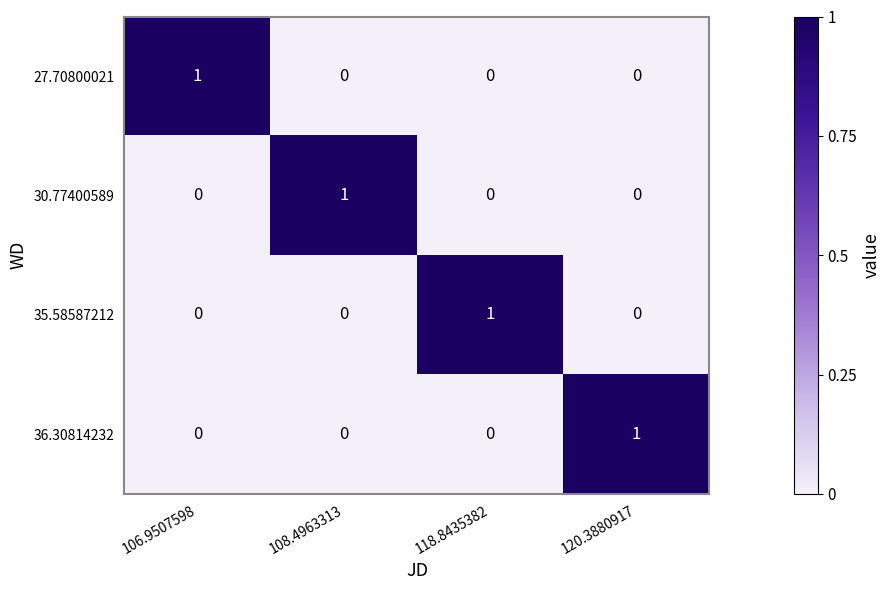

At how many categories does at least one series exceed 0?

4